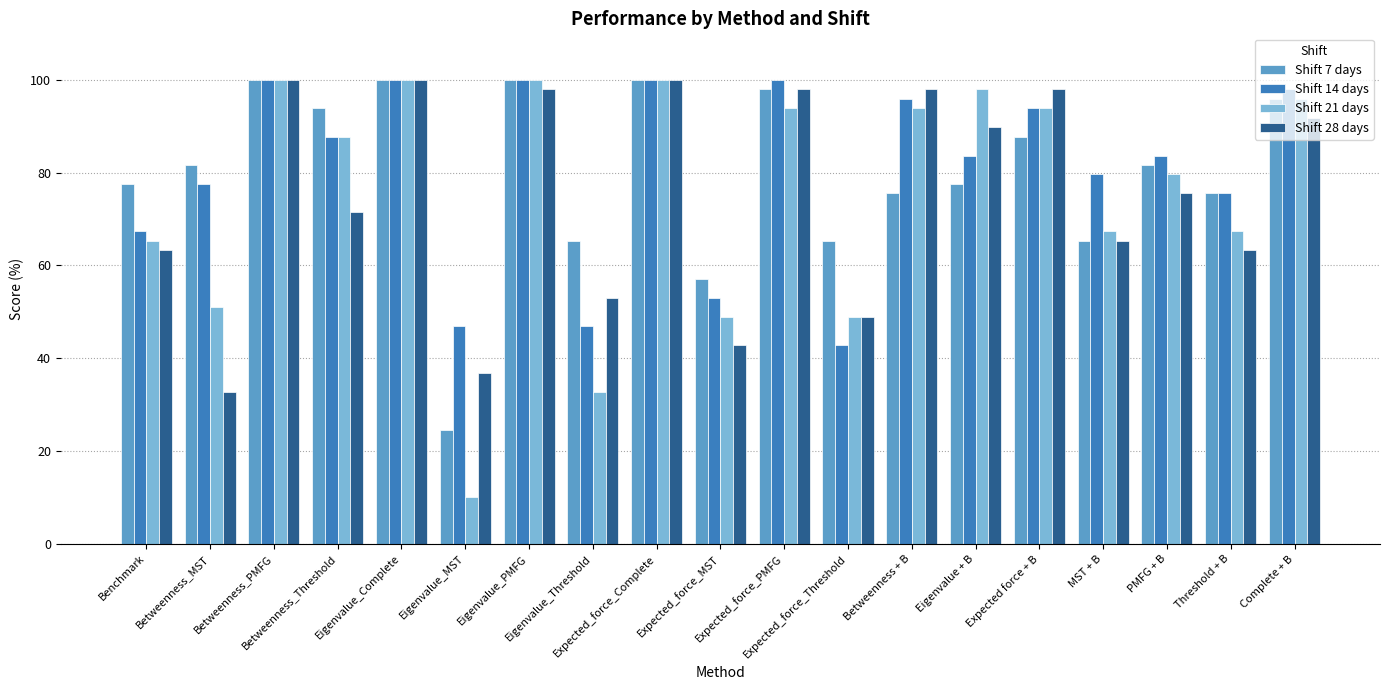

At which category does the chart reach its minimum across all series?

Eigenvalue_MST